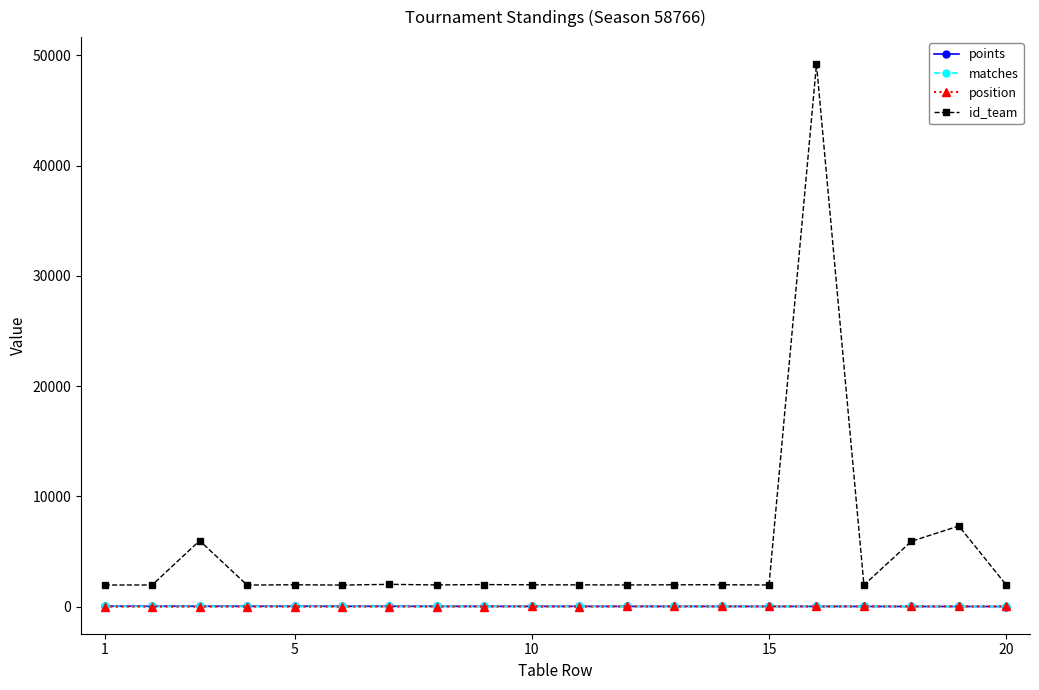

How many categories are shown in the chart?

20